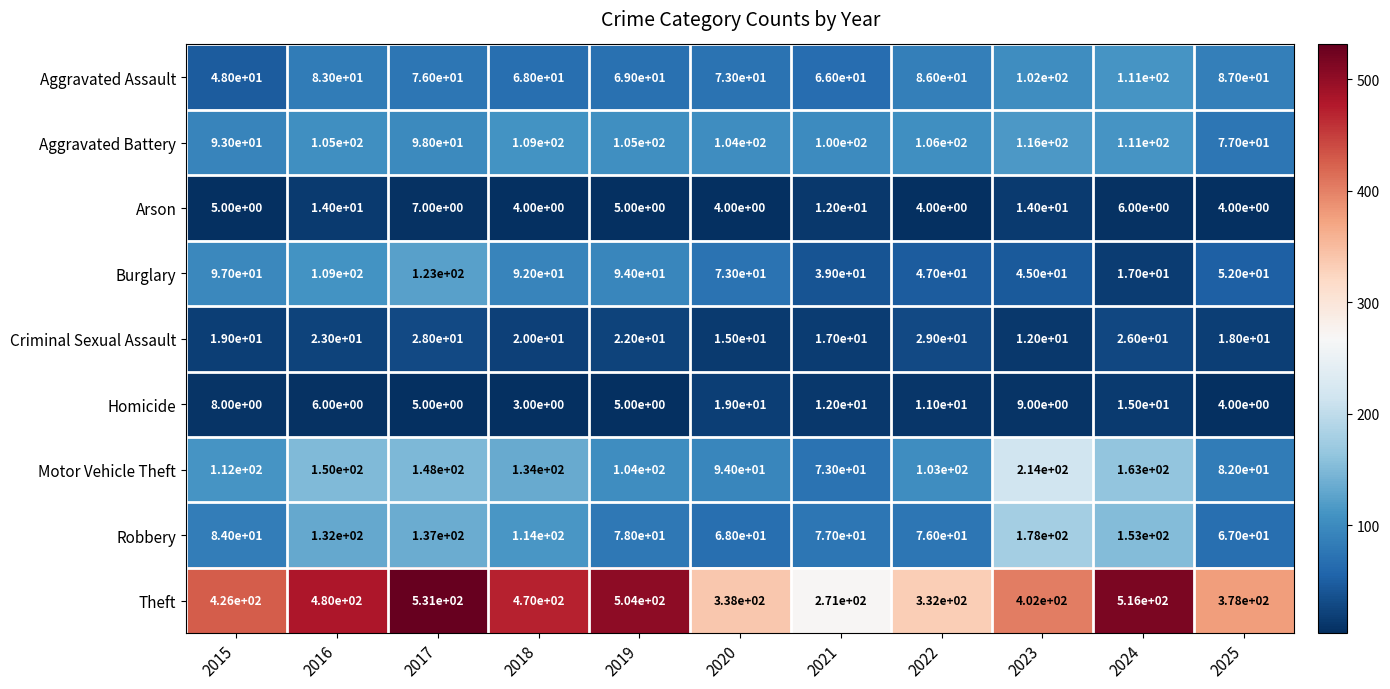

Rank the series by their maximum value, from lowest to highest.

Arson, Homicide, Criminal Sexual Assault, Aggravated Assault, Aggravated Battery, Burglary, Robbery, Motor Vehicle Theft, Theft